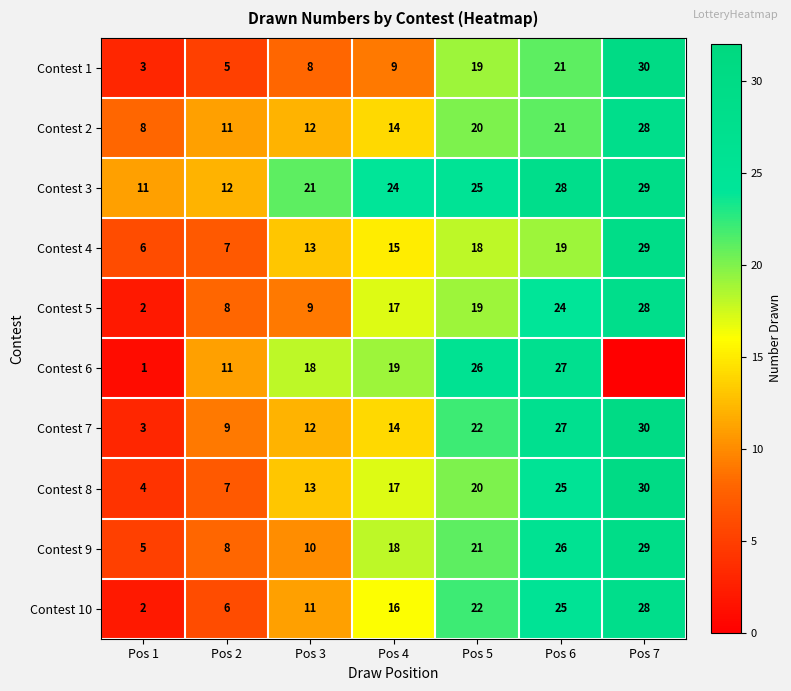

Is it true that Contest 9 equals 2 at Pos 2?

False